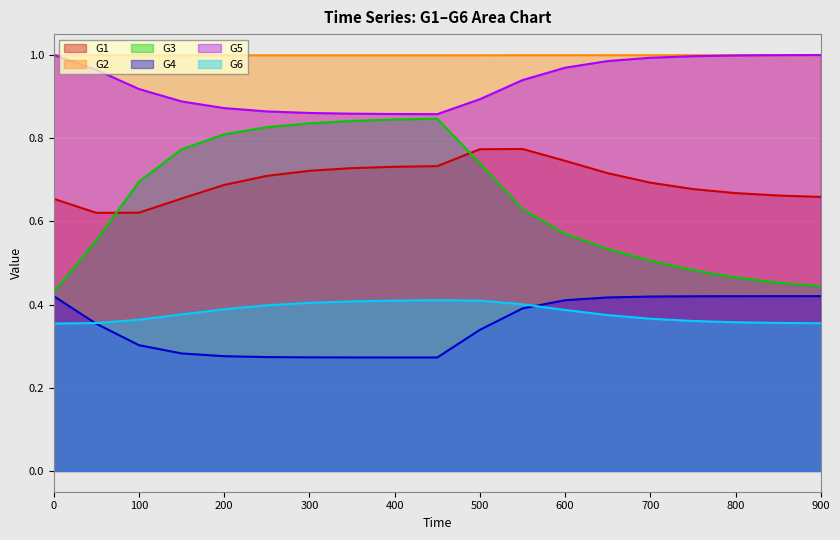

Which series has the largest range (max minus min)?

G3